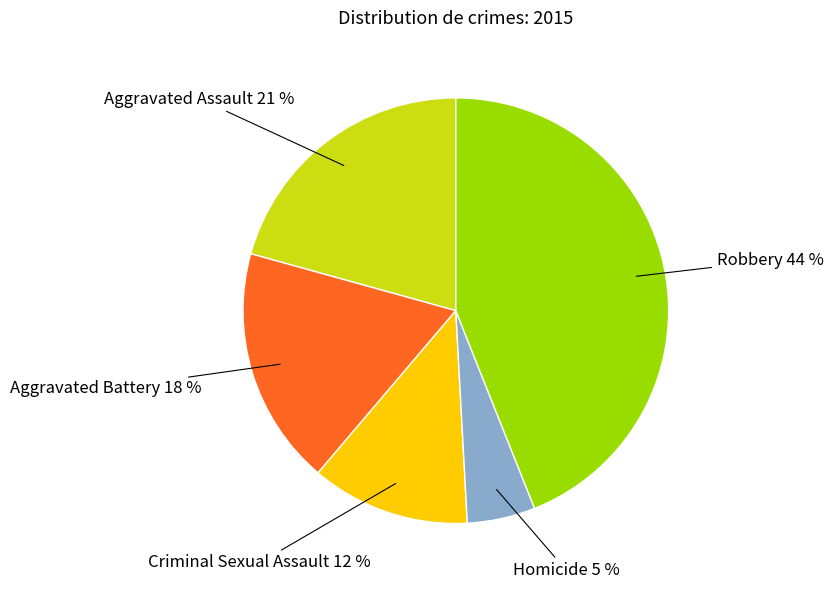

To the nearest percent, what is the average slice percentage?

20%